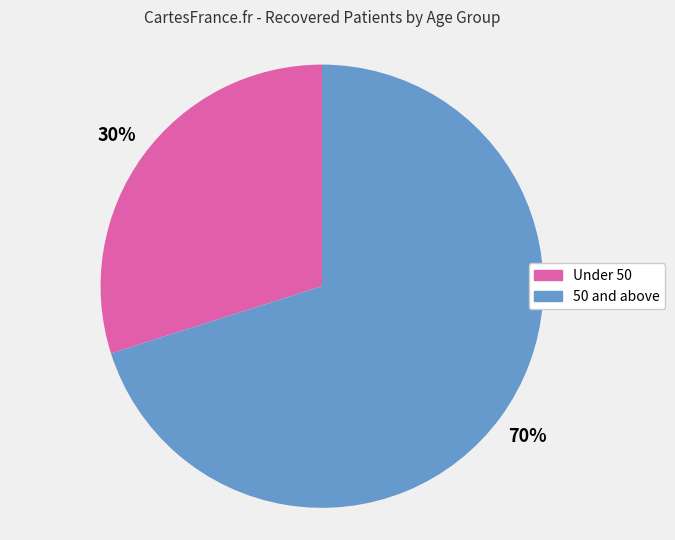

Is there a majority slice in this chart?

Yes